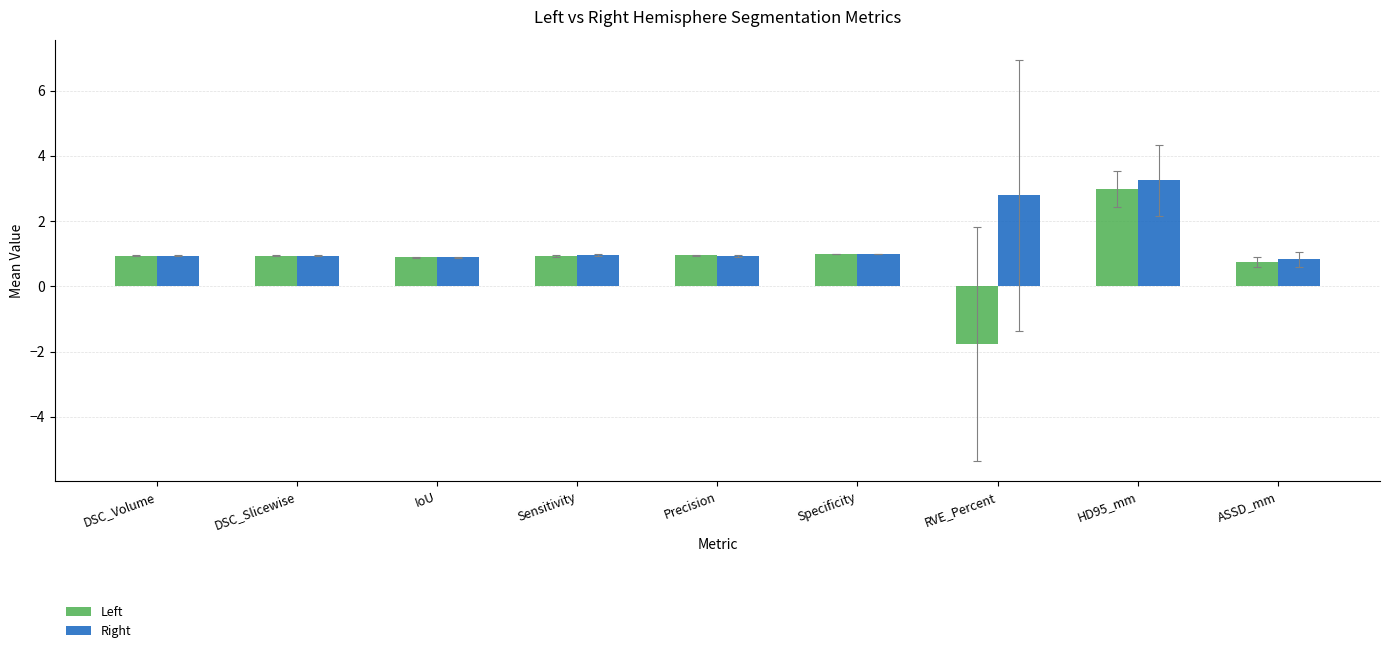

Which label corresponds to the largest value in the chart?

HD95_mm